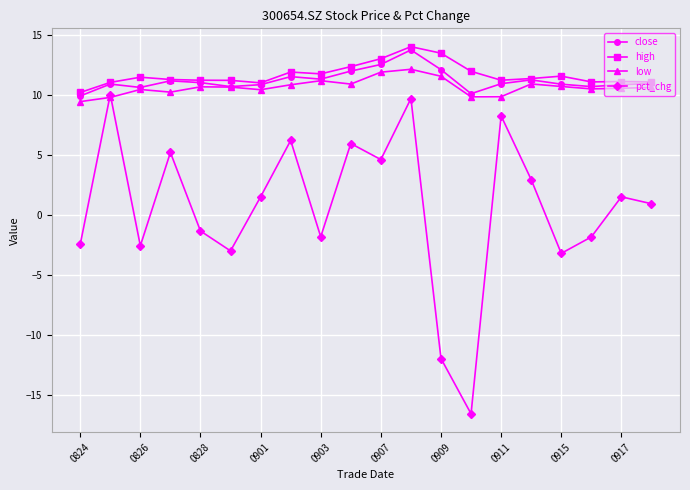

Which series has the largest total across all categories?

high